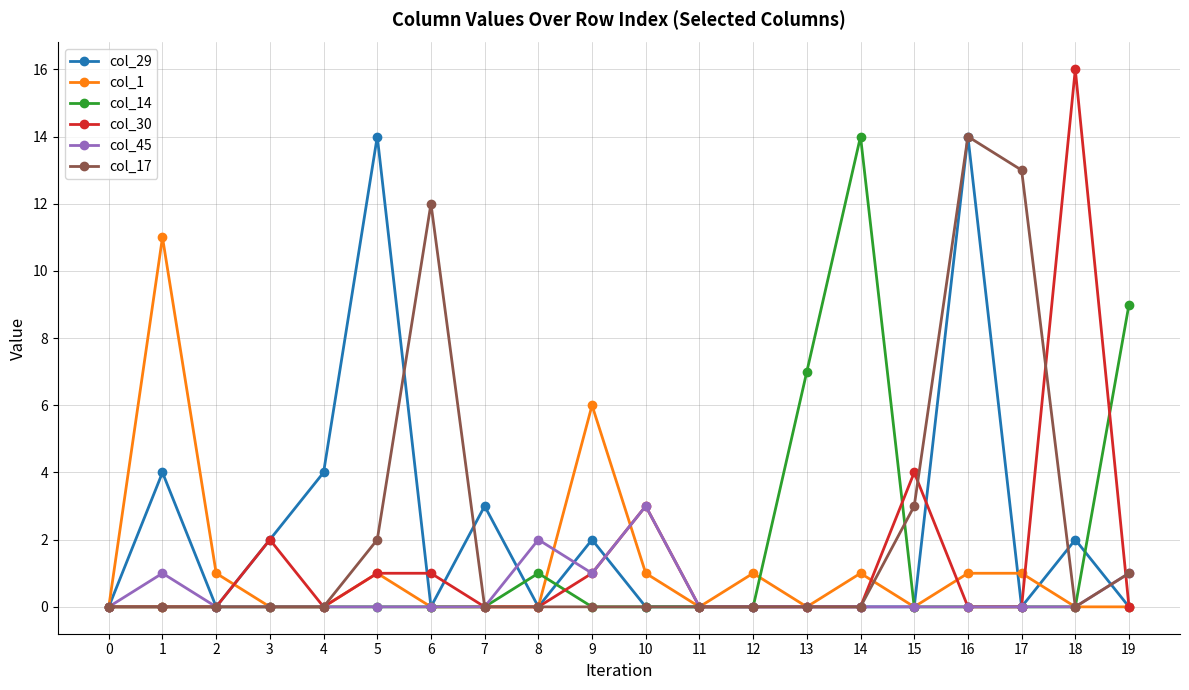

At which category is the sum across all series the highest?

16